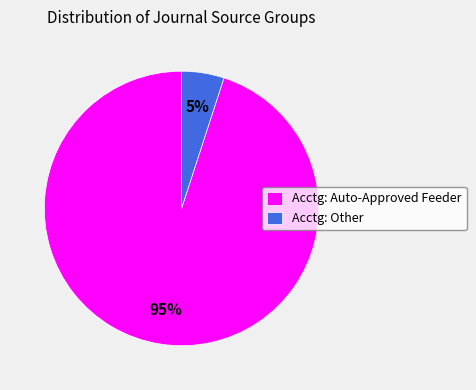

To the nearest percent, what is the average slice percentage?

50%